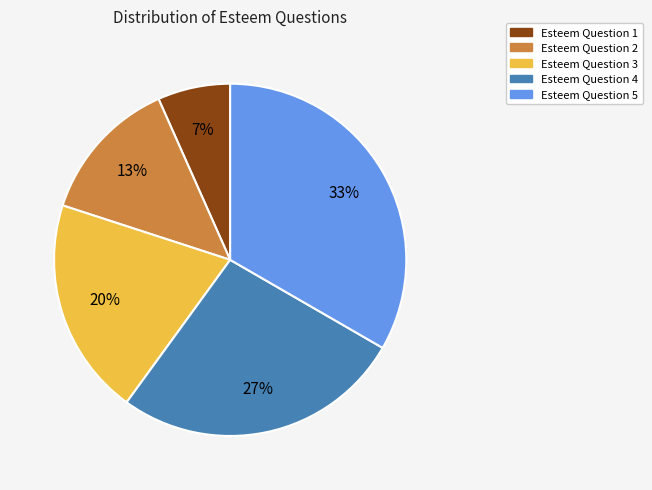

Combined, do Esteem Question 4 and Esteem Question 5 account for over 50%?

Yes